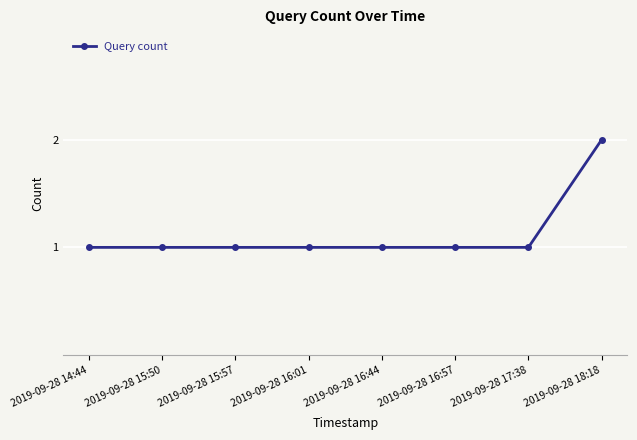

What is the sum of all values?

9